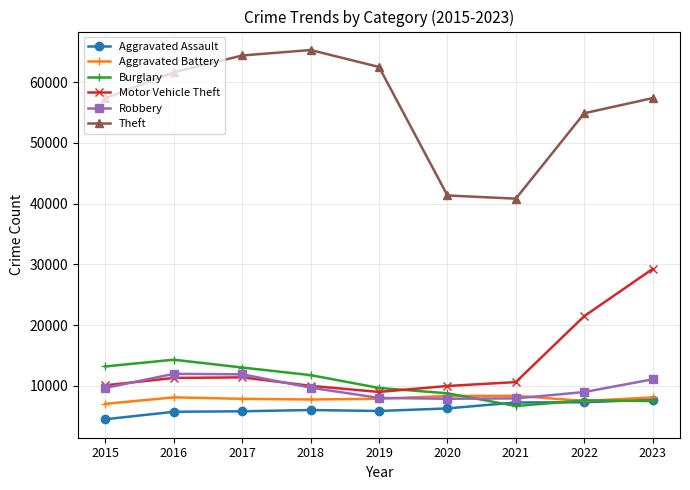

The value of Motor Vehicle Theft at 2018 is 9984. True or false?

True